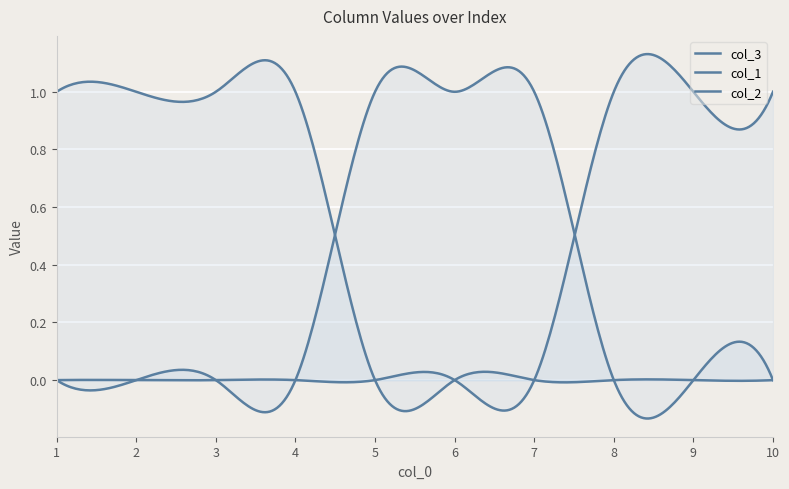

True or false: col_2 and col_3 intersect in this chart.

True